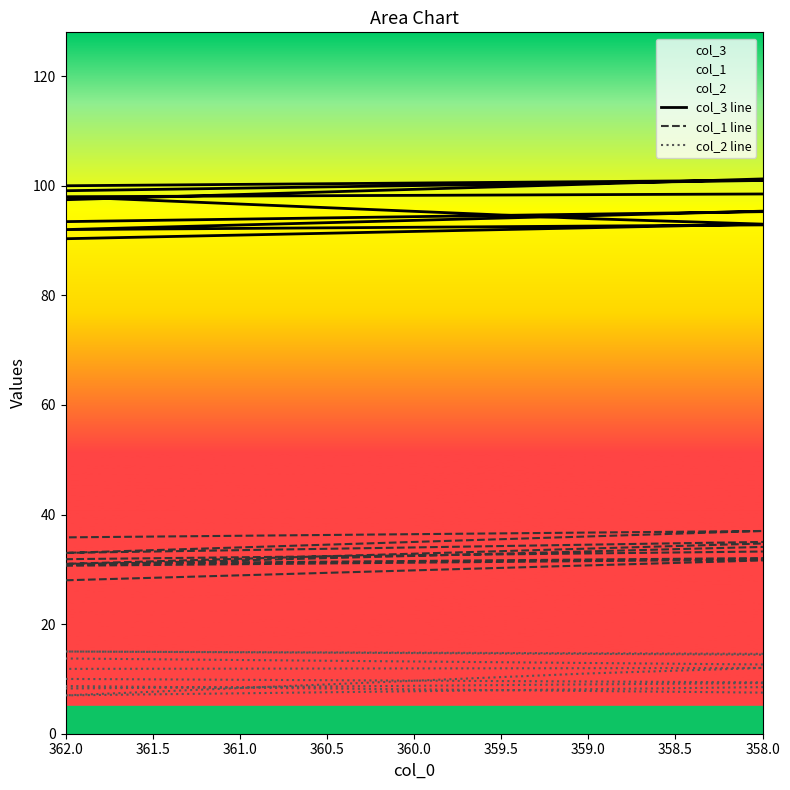

True or false: col_1 line and col_2 line intersect in this chart.

False